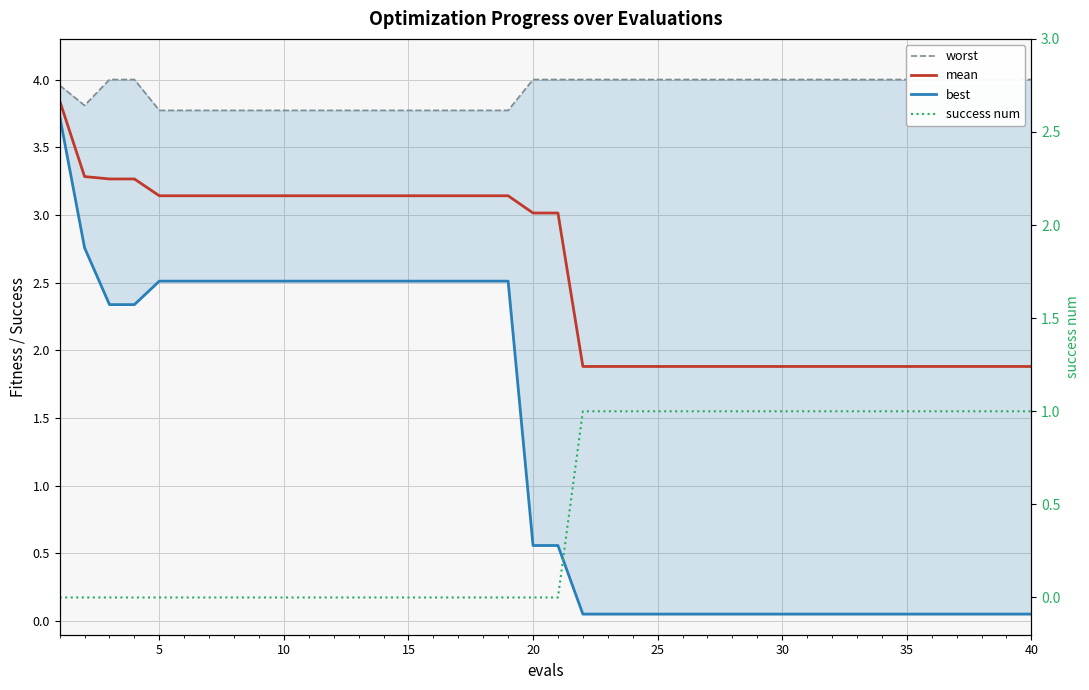

Is the value of mean at 33 greater than the value of worst at 23?

No